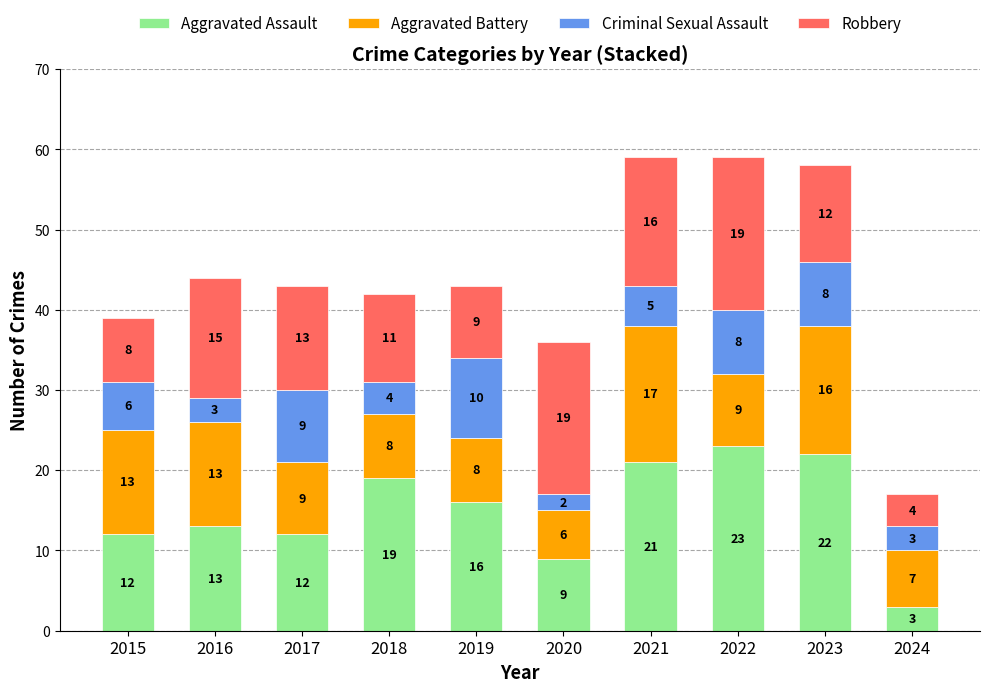

Reading left to right, what are the values for Aggravated Assault?

12	13	12	19	16	9	21	23	22	3